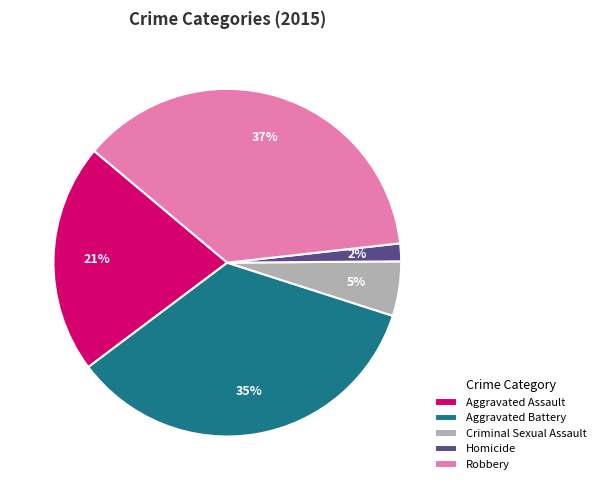

Combined, do Homicide and Robbery account for over 50%?

No